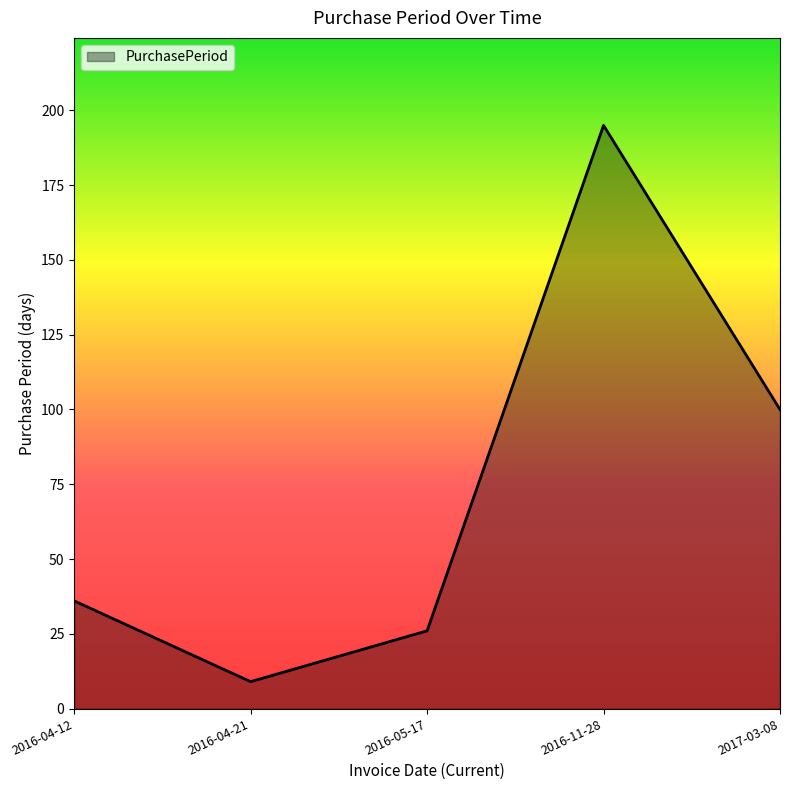

Is it true that the value at 2016-04-12 is 9?

False